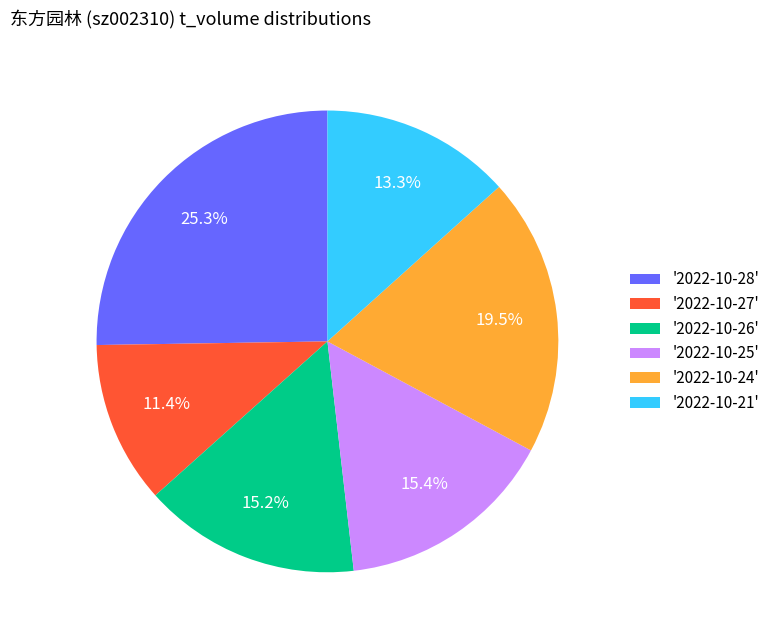

Which slice is the largest?

'2022-10-28'